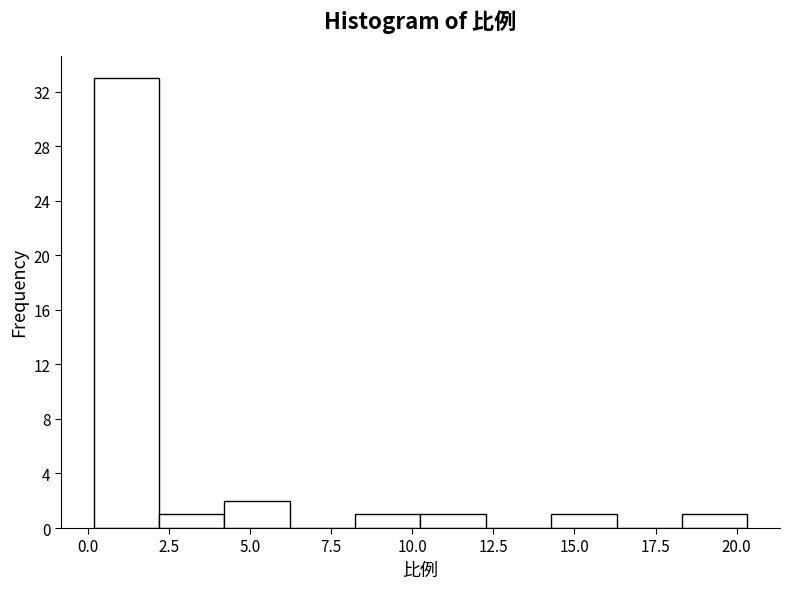

Reading left to right, transcribe this chart: for each bar, give the range it covers on the x-axis and its height. Neither the bar edges nor the heights are printed on the chart, so give them approximately, as read against the axes.

0.0 to 2.0: 33
2.0 to 4.0: 1
4.0 to 6.0: 2
6.0 to 8.0: 0
8.0 to 10.5: 1
10.5 to 12.5: 1
12.5 to 14.5: 0
14.5 to 16.5: 1
16.5 to 18.5: 0
18.5 to 20.5: 1